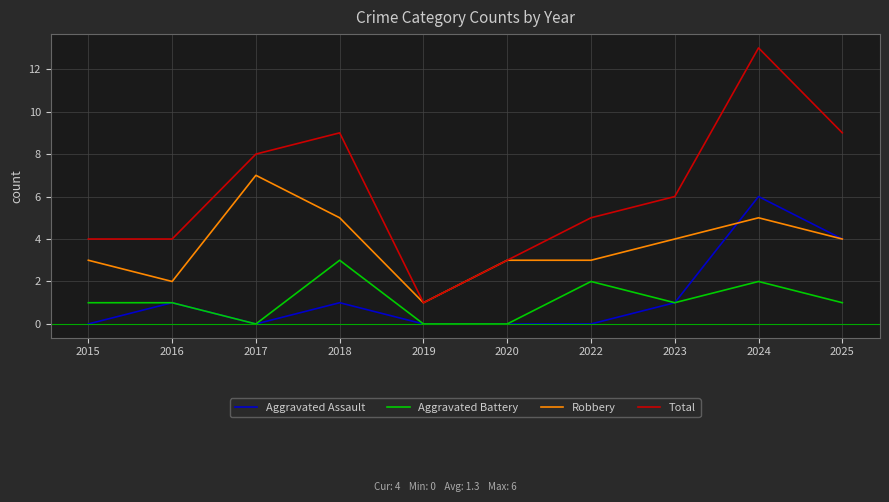

At which label does Total first exceed 6?

2017